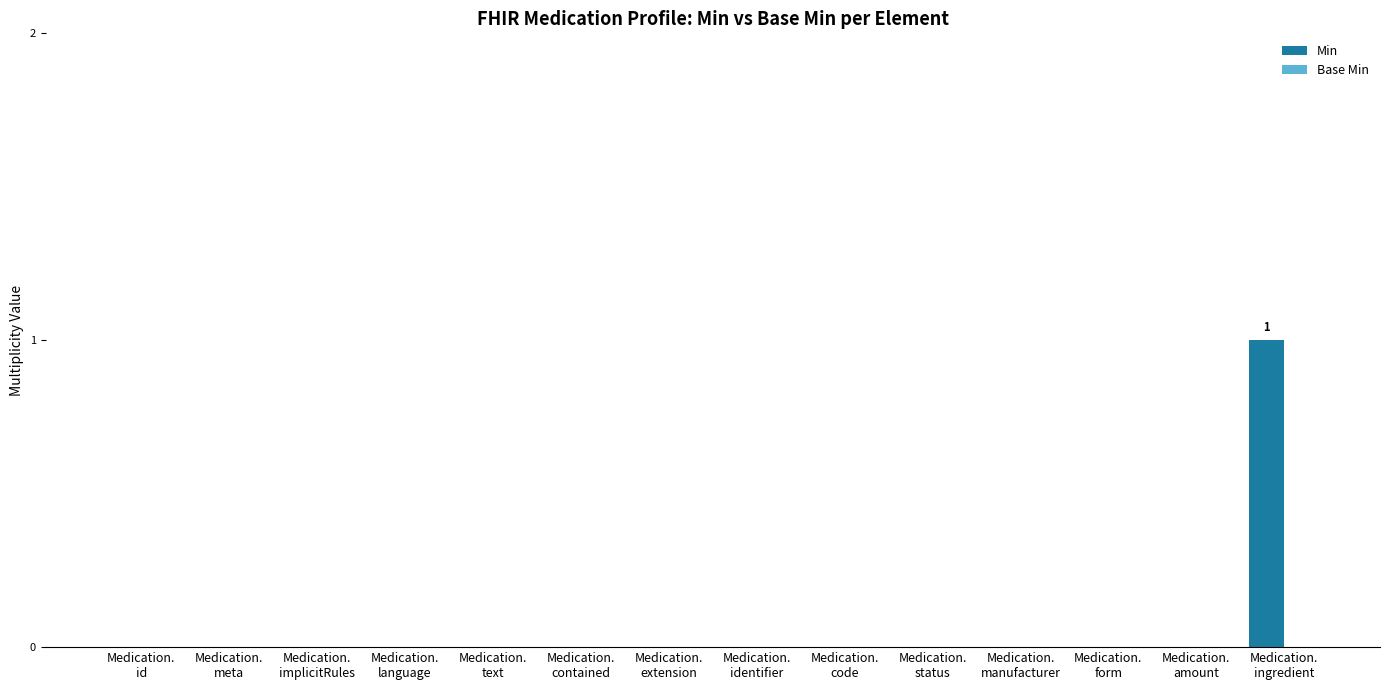

How many categories are shown in the chart?

14